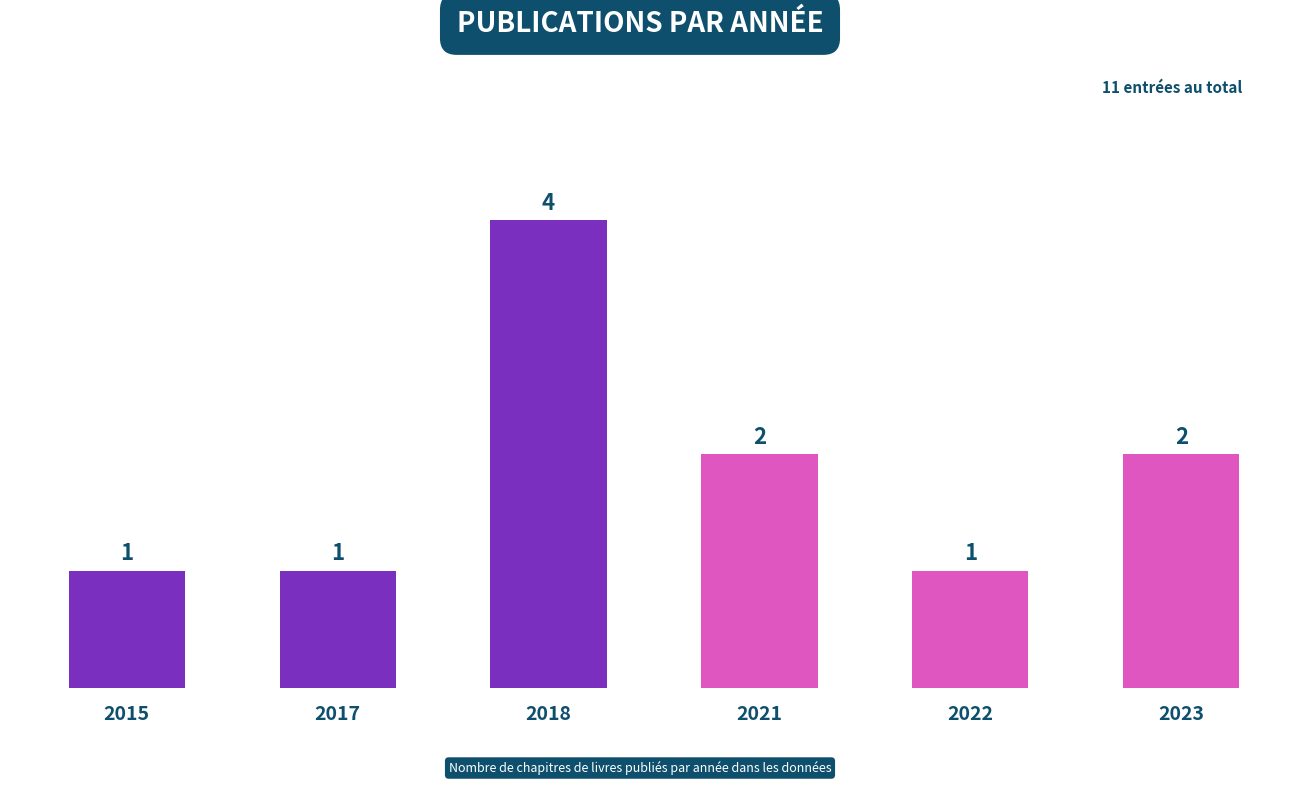

What is the sum of all values?

11